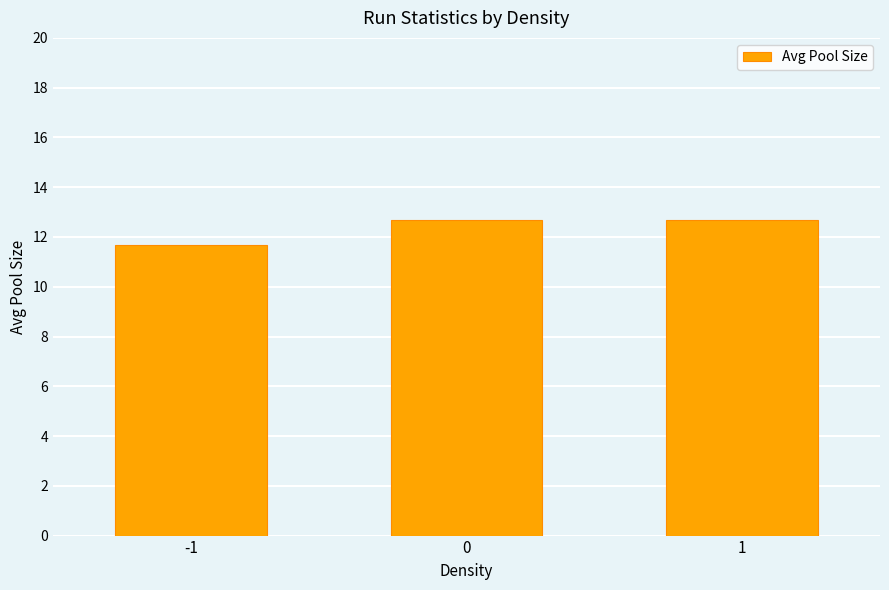

What is the sum of the values at -1 and 1?

24.4